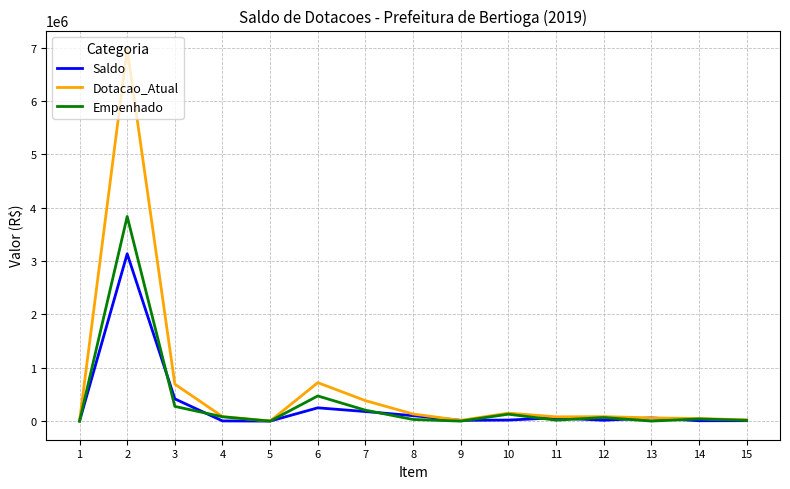

What is the highest value of the Dotacao_Atual series?

6972000.0